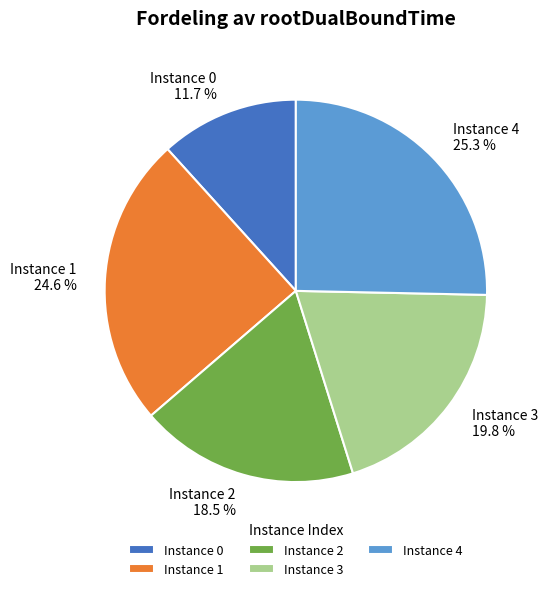

To the nearest percent, what is the difference between the largest and smallest slice percentages?

14%